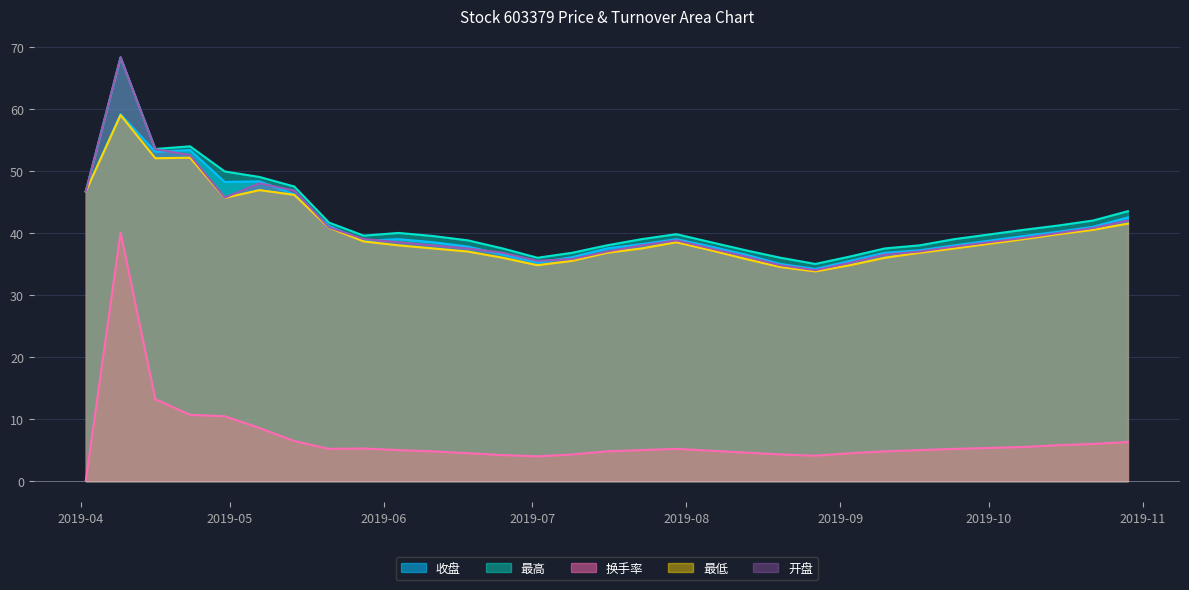

What is the label of the 26th point from the left?

2019-09-24